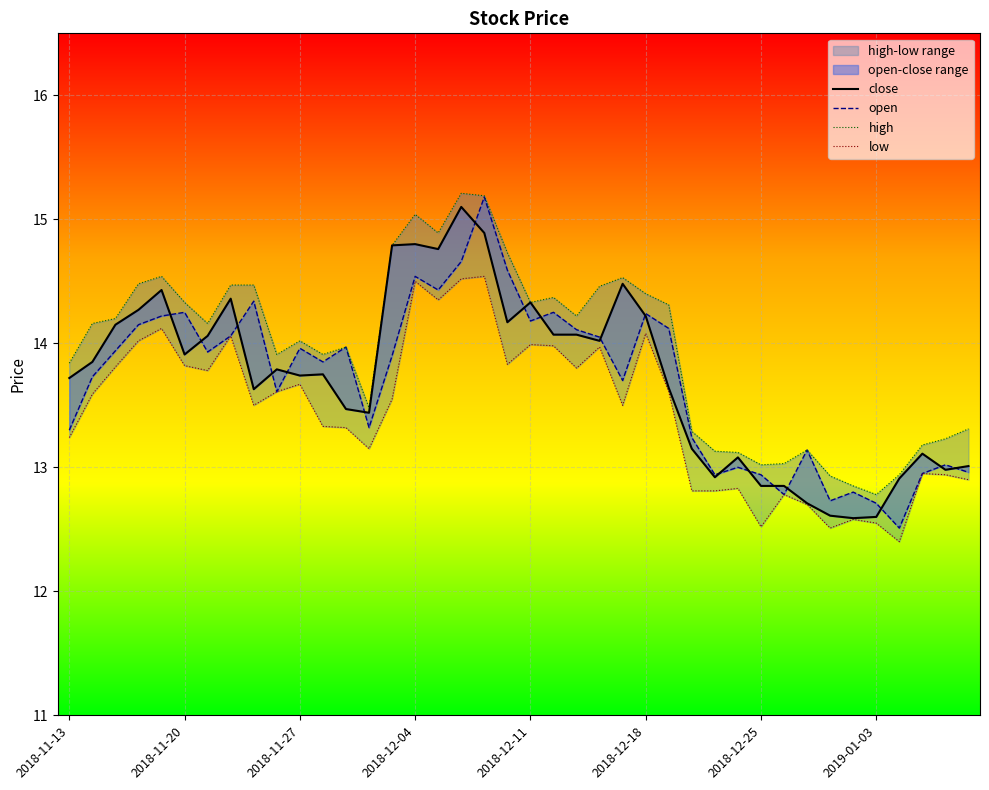

What is the difference between the highest and lowest values at 31?

0.2